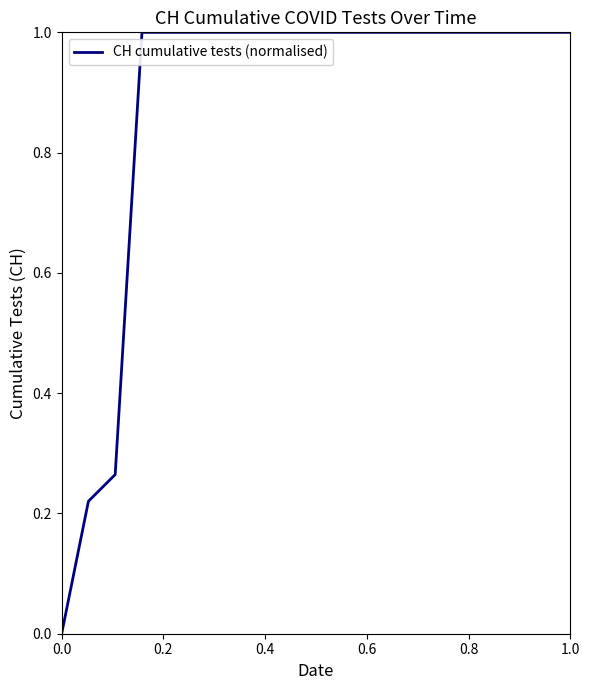

What is the average value?

0.9